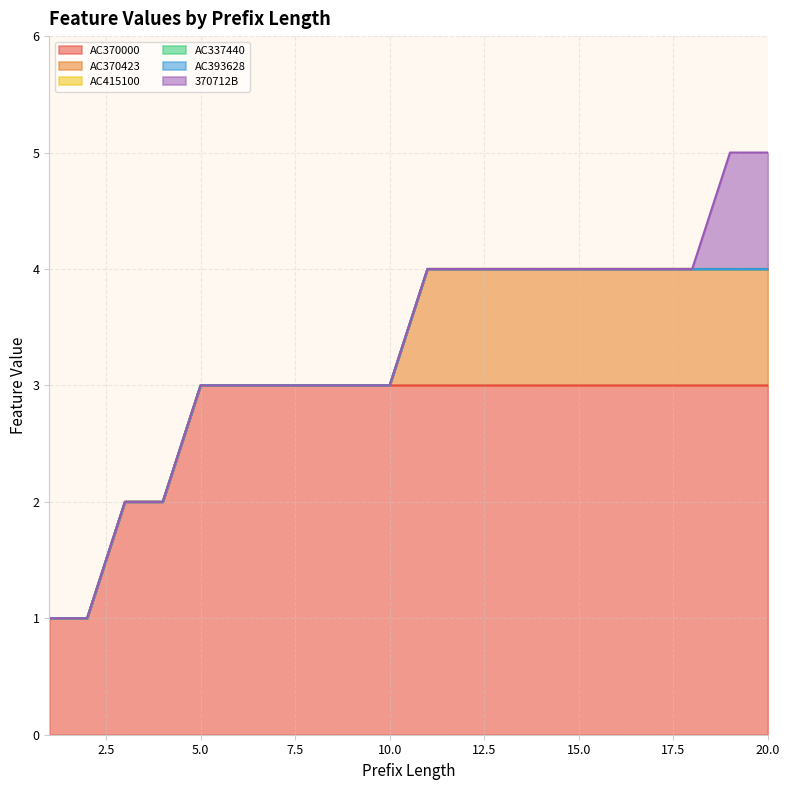

Is the value of AC370423 at 3 greater than the value of AC393628 at 2?

No